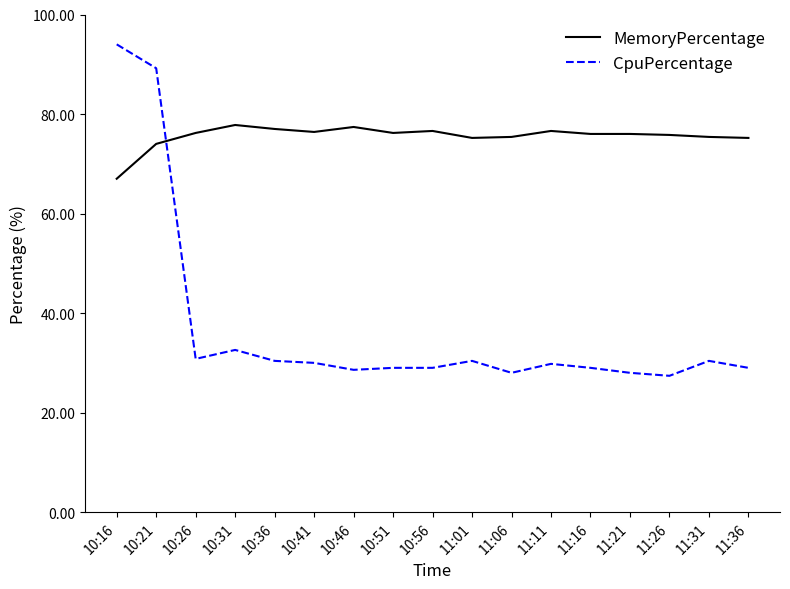

What is the difference between the highest and lowest values at 10:51?

47.2